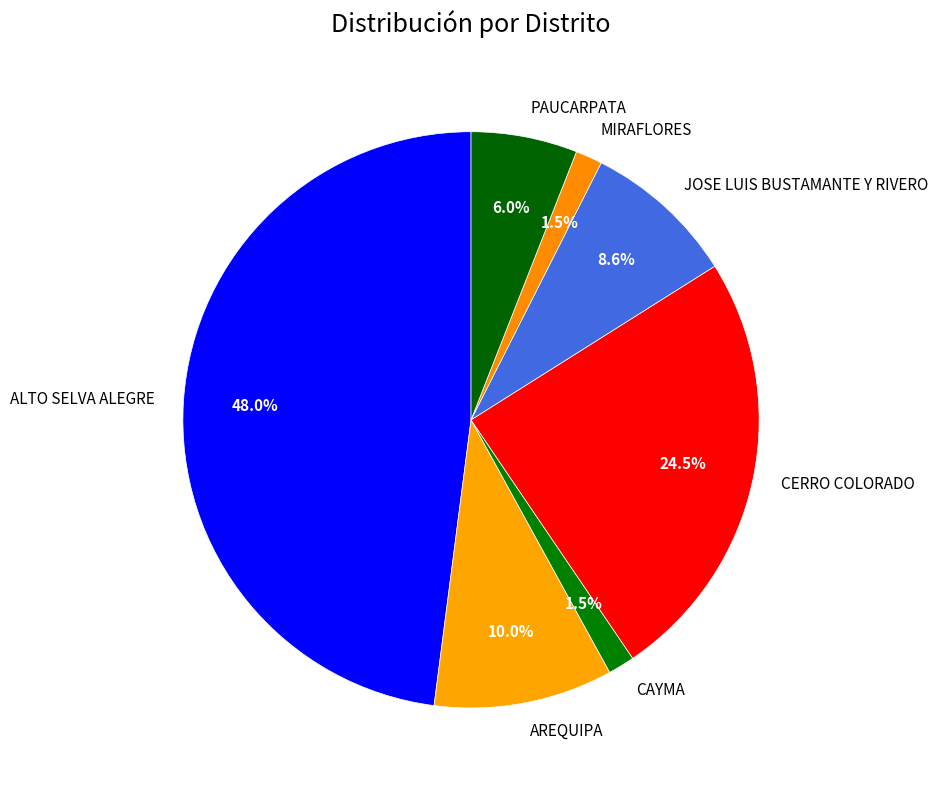

Approximately how many times larger is the value at MIRAFLORES compared to CERRO COLORADO?

0.1